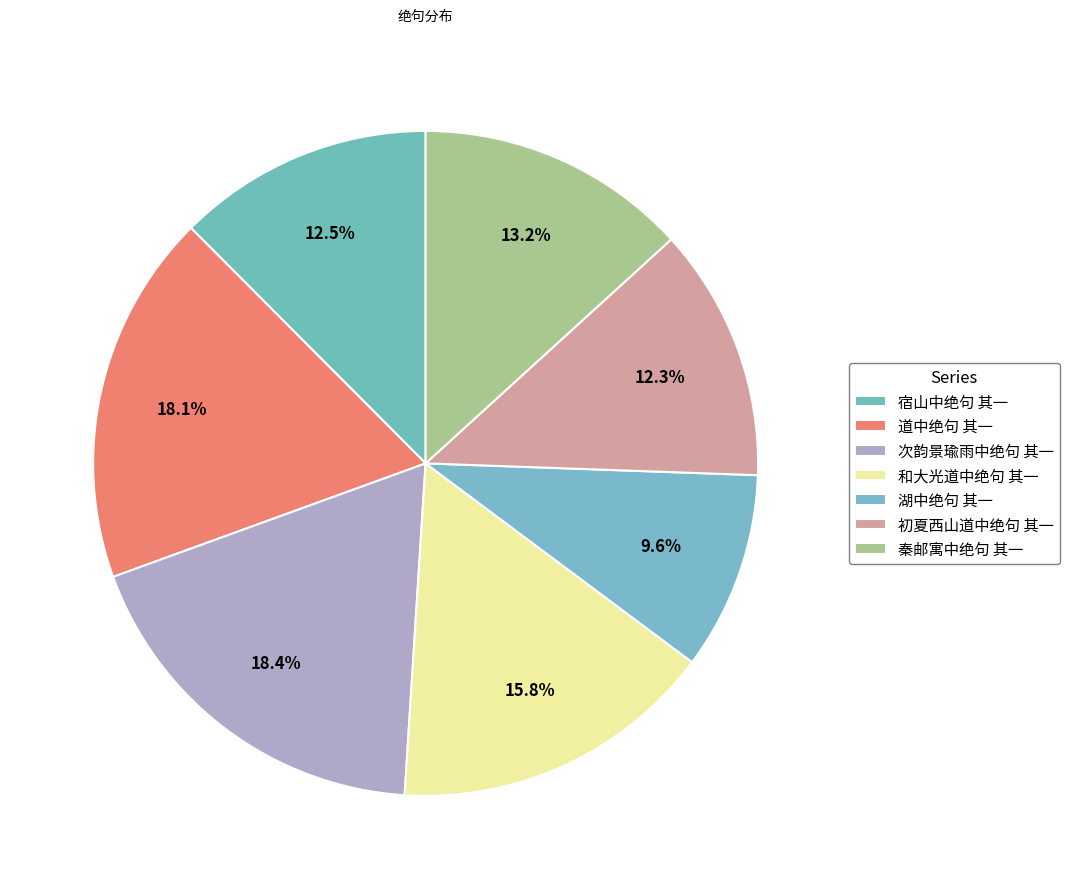

Does 湖中绝句 其一 account for over 50% of the chart?

No